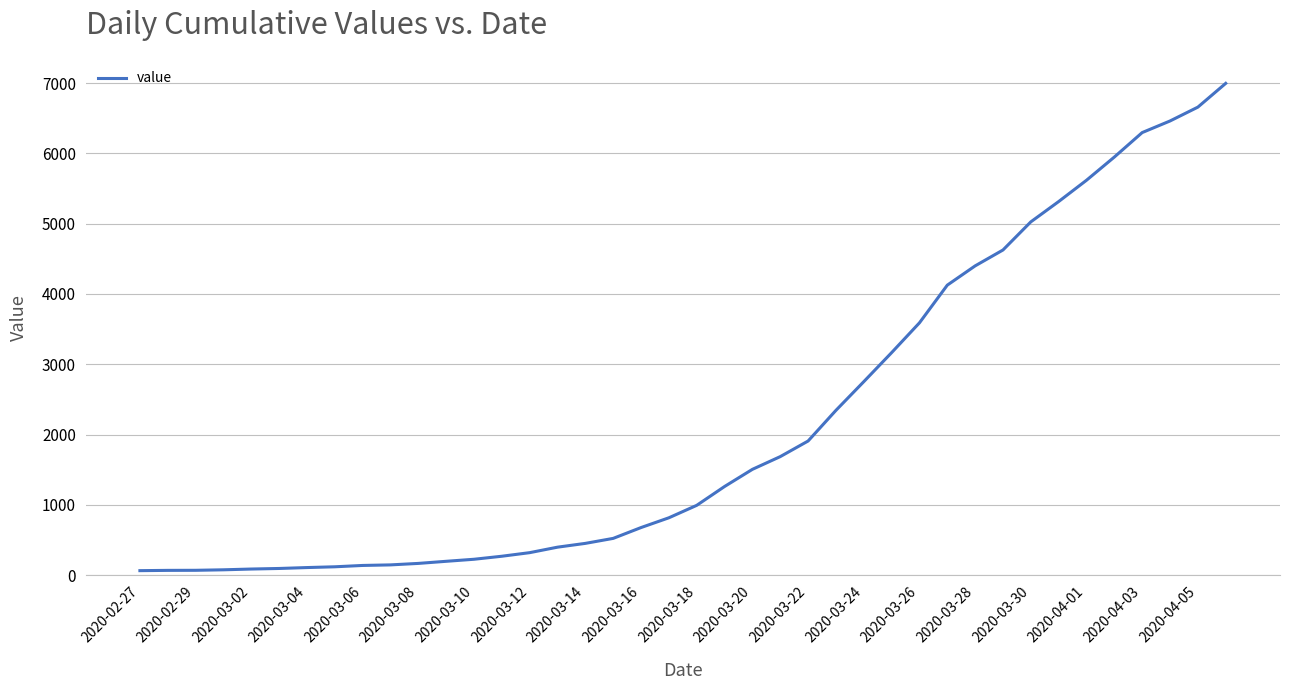

What is the difference between the maximum and minimum values?

6931